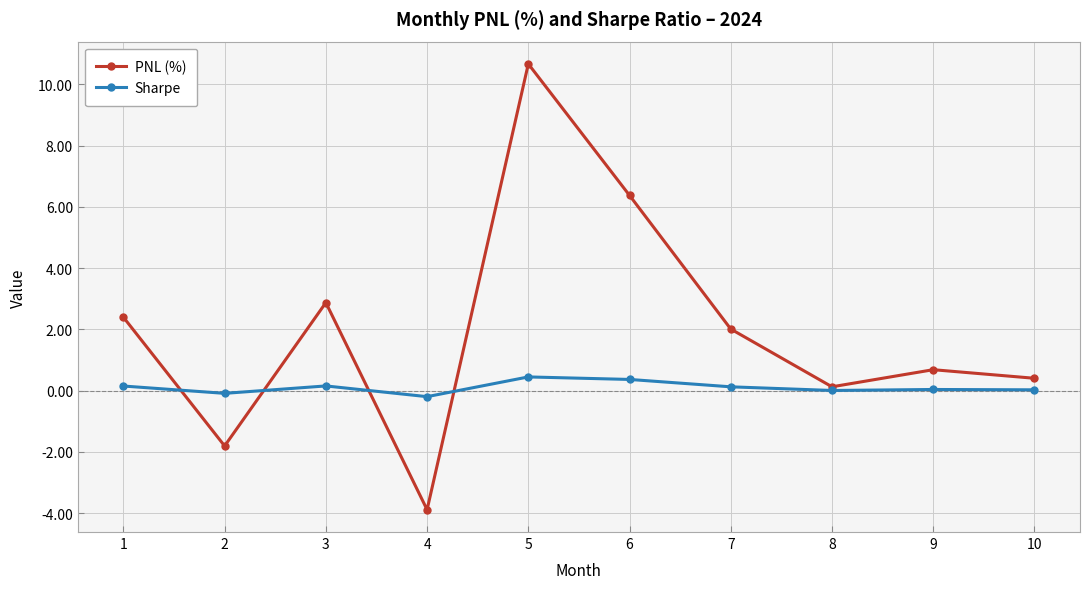

The value of Sharpe at 10 is 0.0. True or false?

True